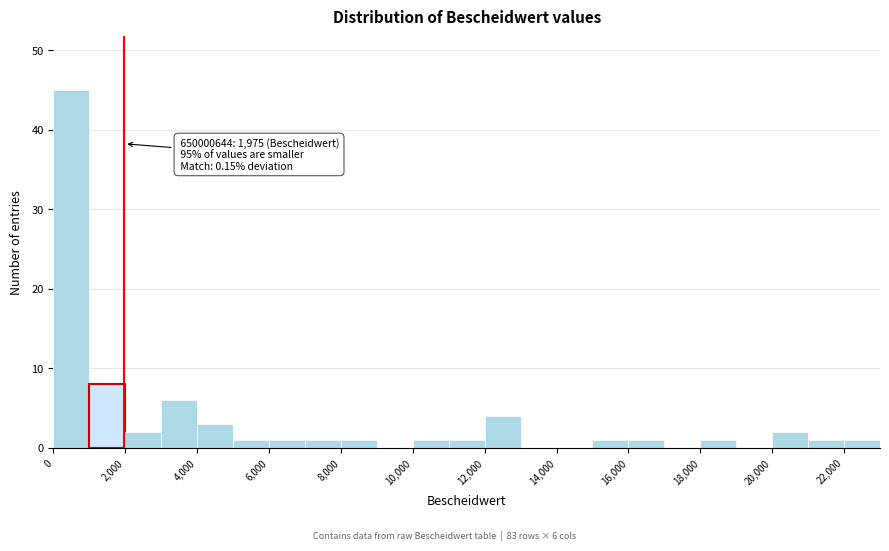

Over which range of the x-axis is the bar tallest?

0 to 1000